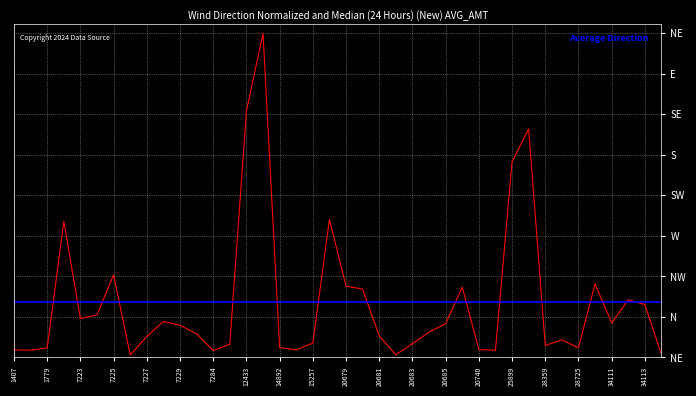

Reading right to left, extract all data points from this chart.

34114=3.2	34113=58.7	34112=64.1	34111=38.3	33606=81.7	28725=10.8	28360=19.6	28359=13.3	26050=253.8	25899=217.2	25864=8.1	20740=8.7	20687=78.2	20685=37.5	20684=28.3	20683=15.3	20682=3.0	20681=23.9	20680=75.9	20679=79.3	20169=153.4	15257=16.0	14893=8.5	14892=11.0	12581=360.0	12433=273.7	12400=14.7	7284=7.7	7231=26.3	7229=35.8	7228=40.0	7227=23.2	7226=2.8	7225=91.8	7224=47.4	7223=43.1	6710=151.1	1779=10.7	1408=8.1	1407=8.5